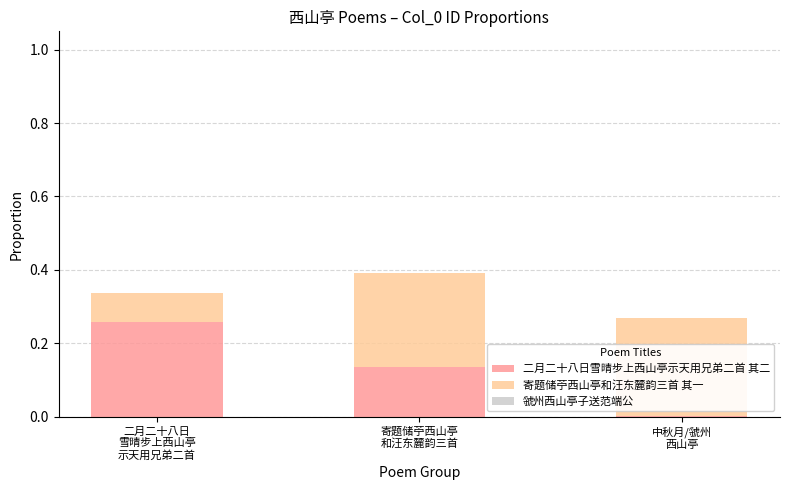

What is the sum of all 二月二十八日雪晴步上西山亭示天用兄弟二首 其二 values?

0.4